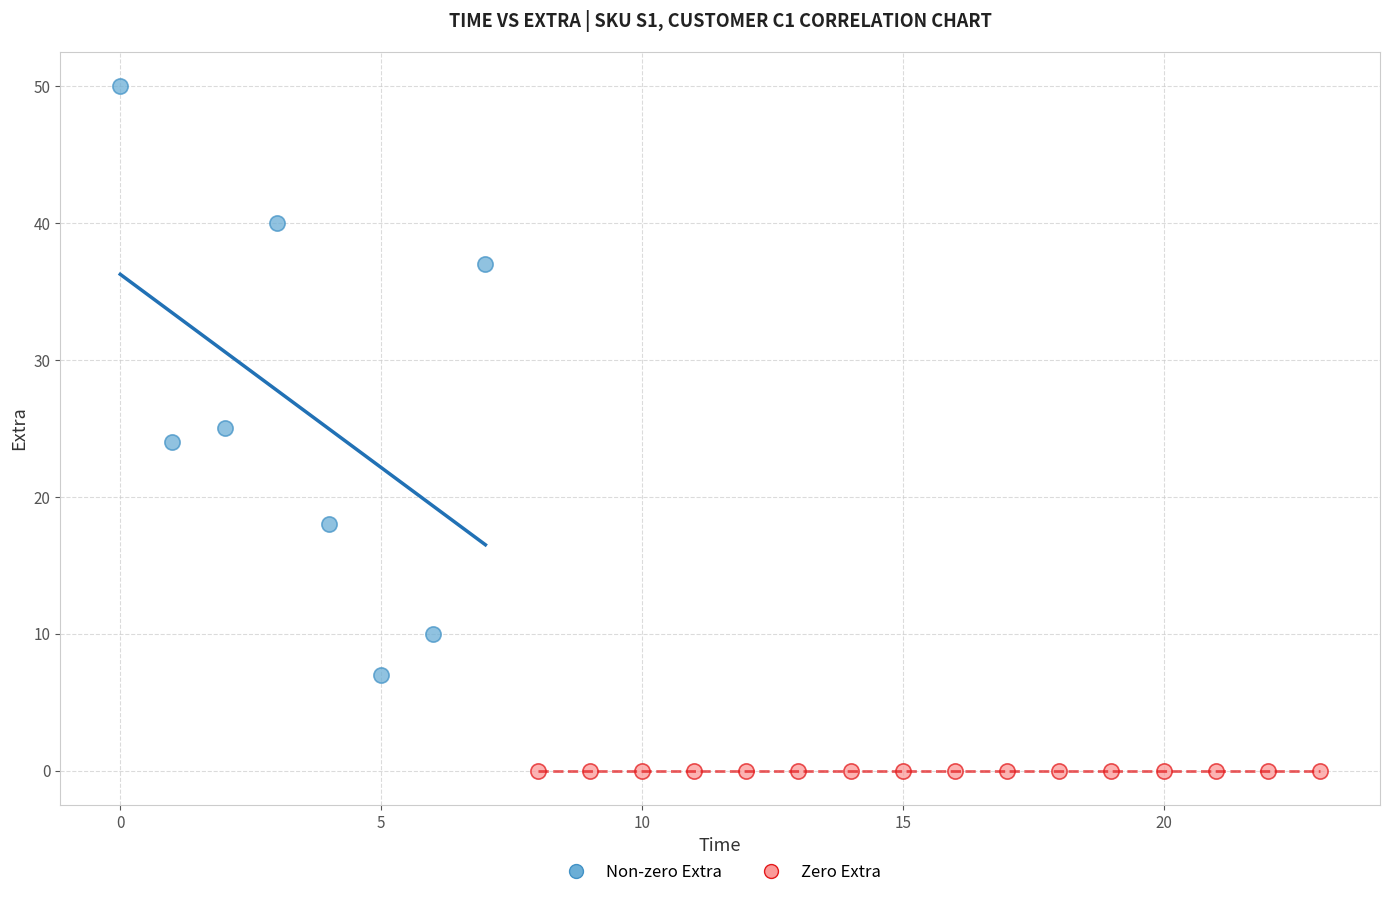

Which series contains the highest Y value?

Non-zero Extra